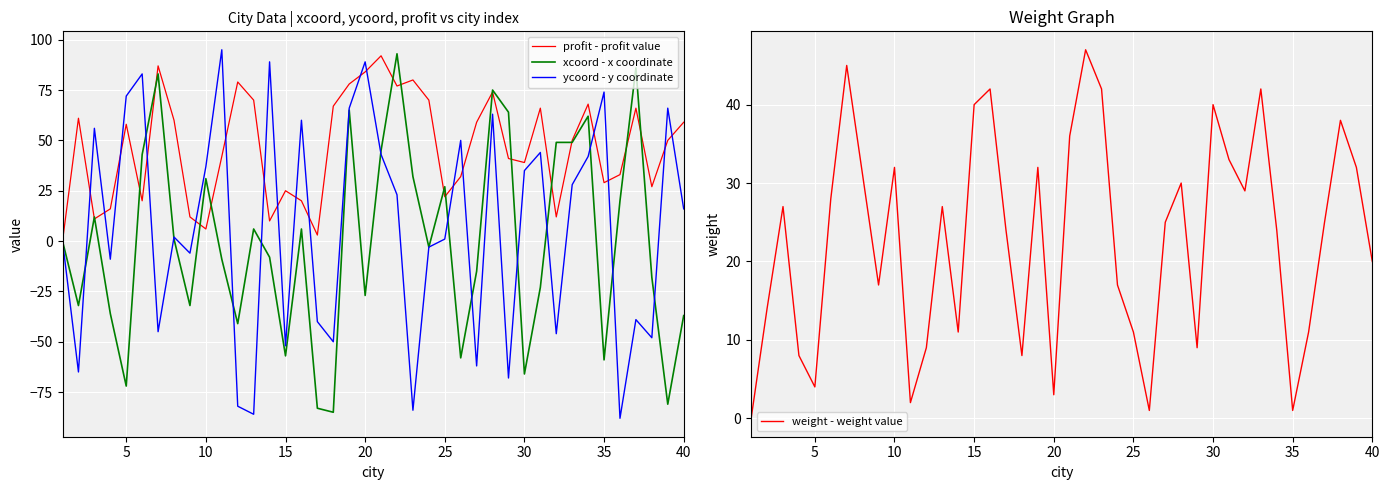

True or false: weight - weight value has a value of 3 at 20.

True